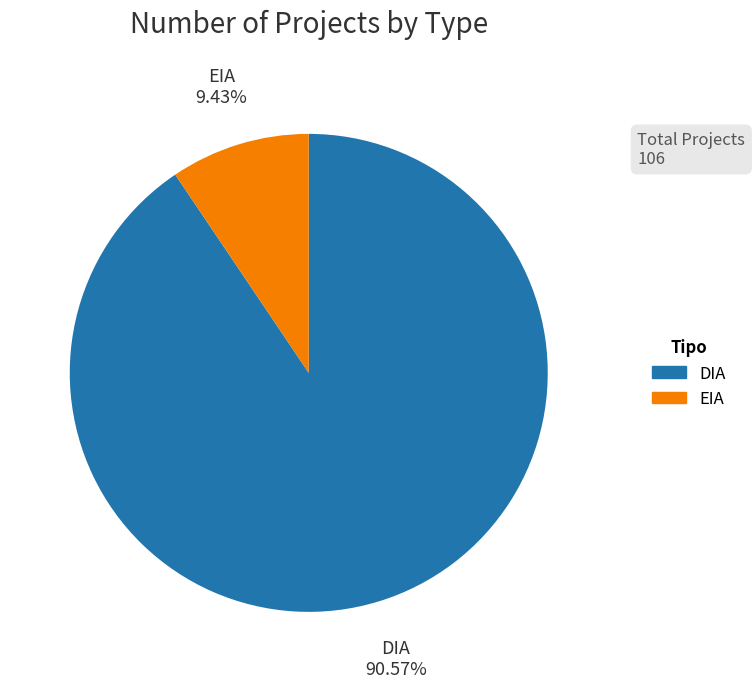

To the nearest percent, what is the difference between the EIA and DIA slice percentages?

81%